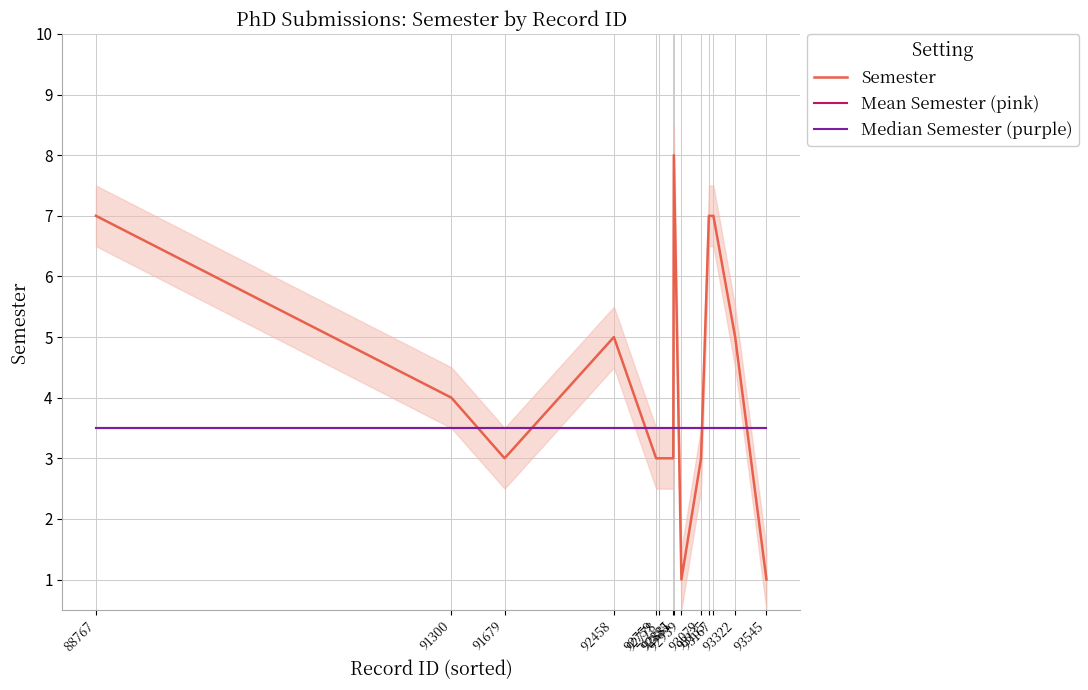

True or false: Semester has a value of 2.0 at 92458.

False